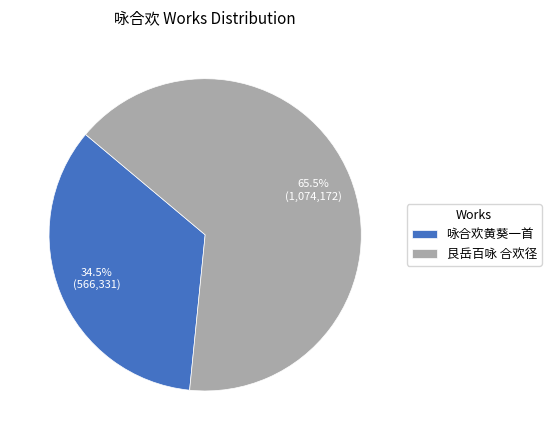

To the nearest percent, what is the combined percentage of 艮岳百咏 合欢径 and 咏合欢黄葵一首?

100%